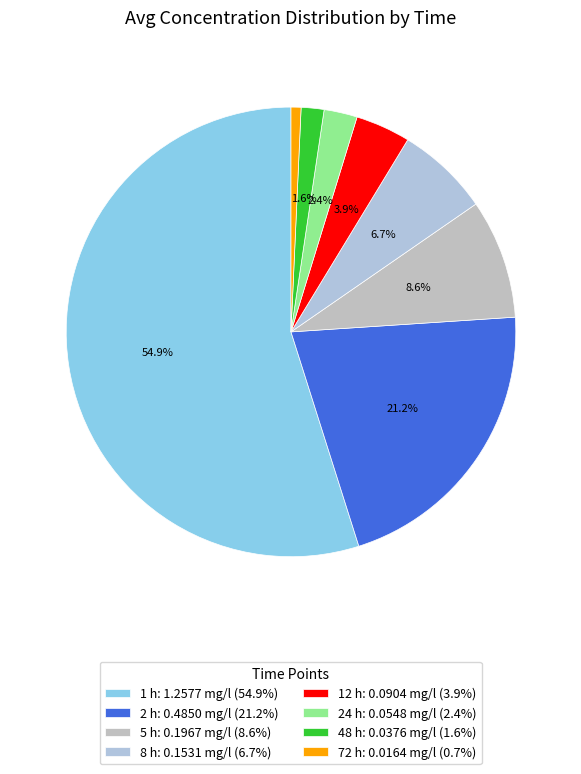

How many slices are in this pie chart?

8